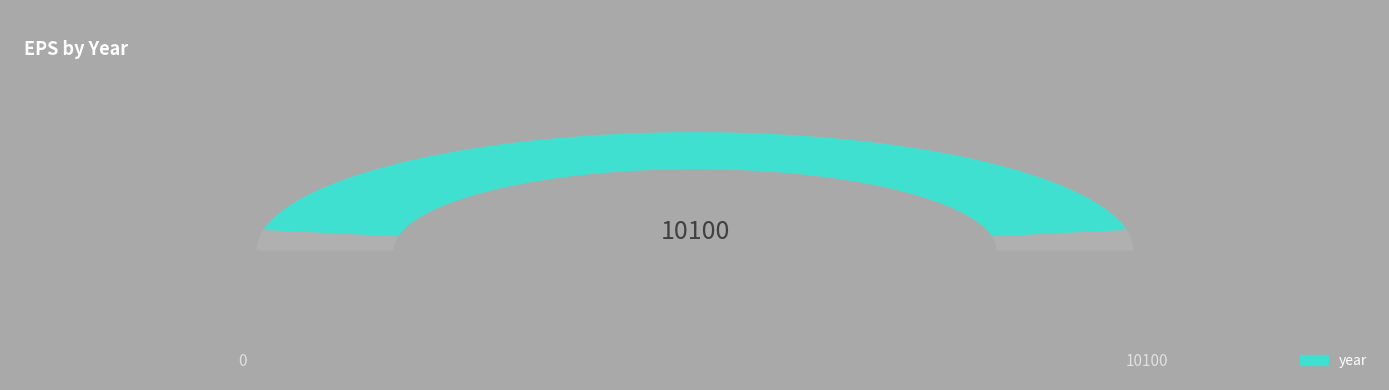

True or false: 2019 accounts for 20% of the total.

True